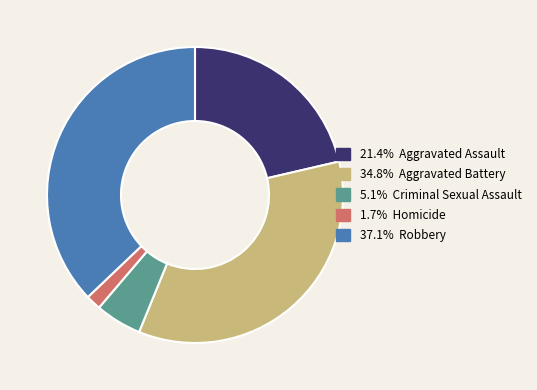

Does any single category account for the majority?

No